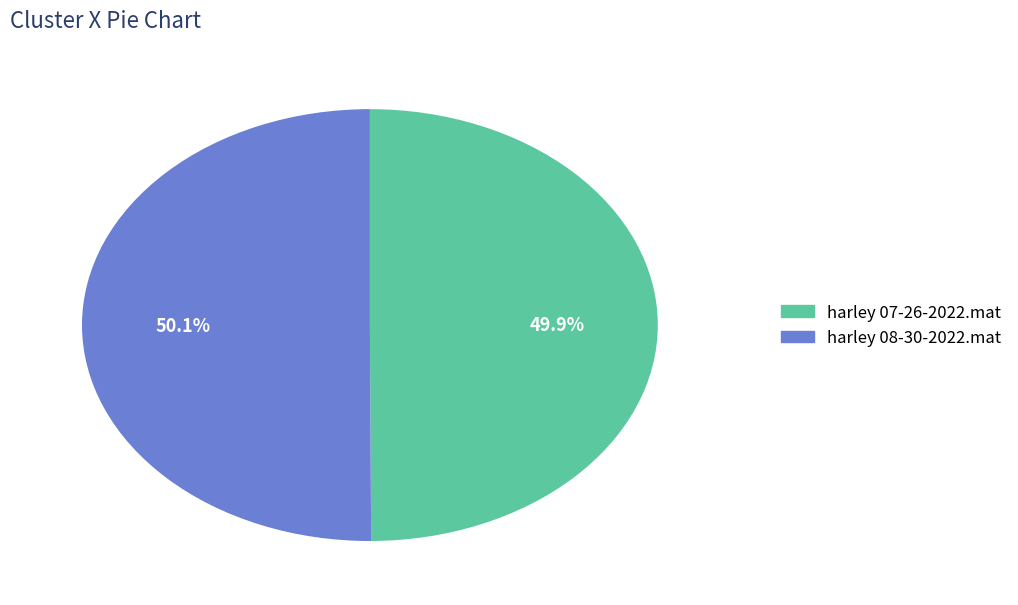

Is it true that harley 07-26-2022.mat is 50% of the pie?

True